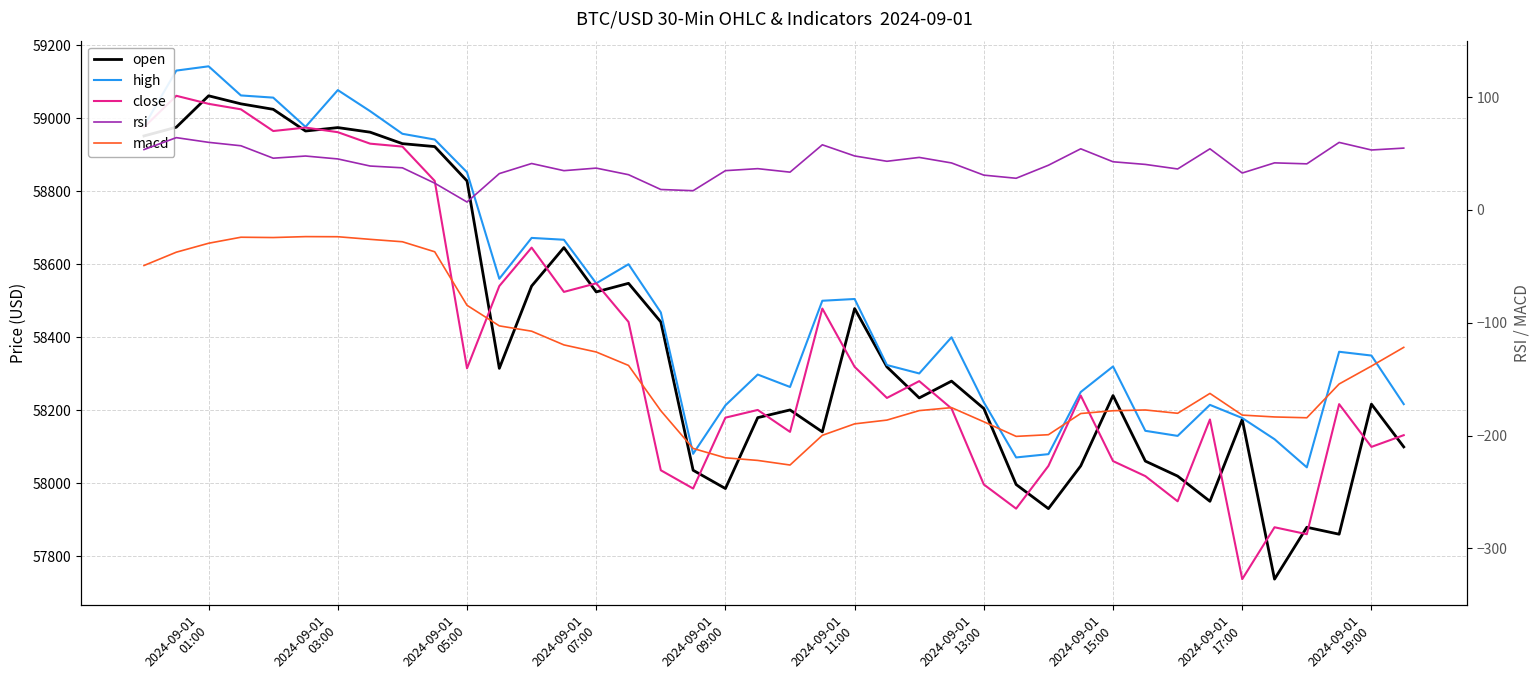

True or false: macd has more than 0 interior local peaks.

True